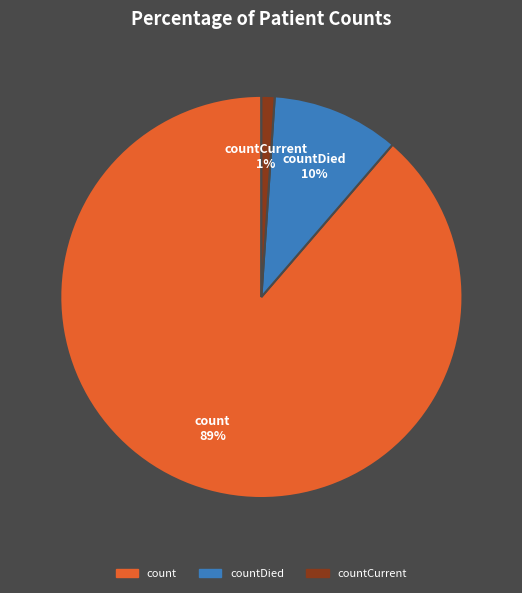

Is there a majority slice in this chart?

Yes